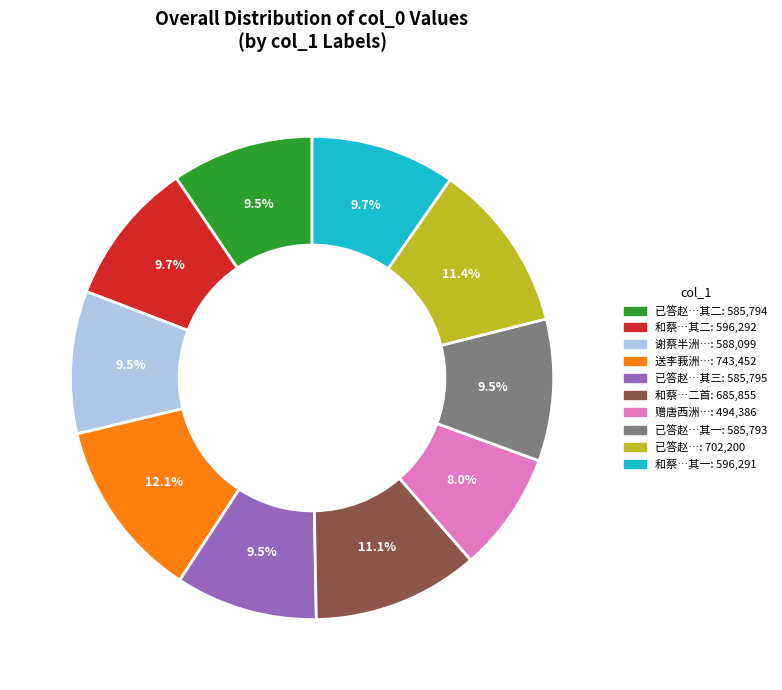

Is there any slice that represents more than half of the pie?

No